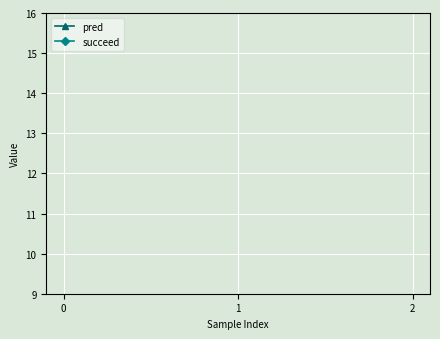

What are all the series names shown in the legend?

pred, succeed